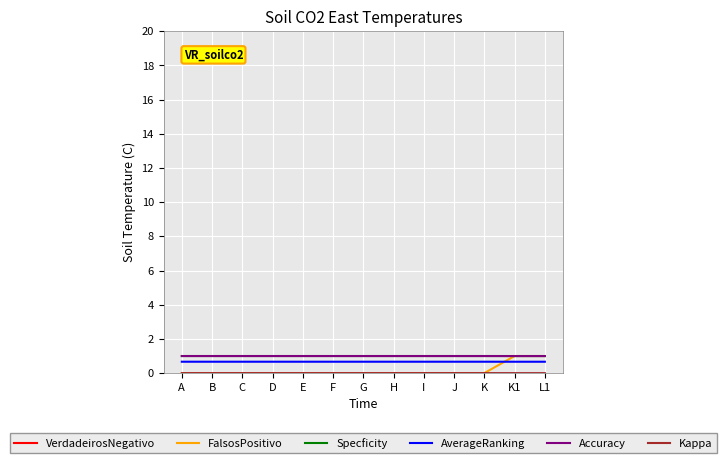

At I, list the series in order from smallest to largest.

FalsosPositivo, Kappa, AverageRanking, Accuracy, Specficity, VerdadeirosNegativo